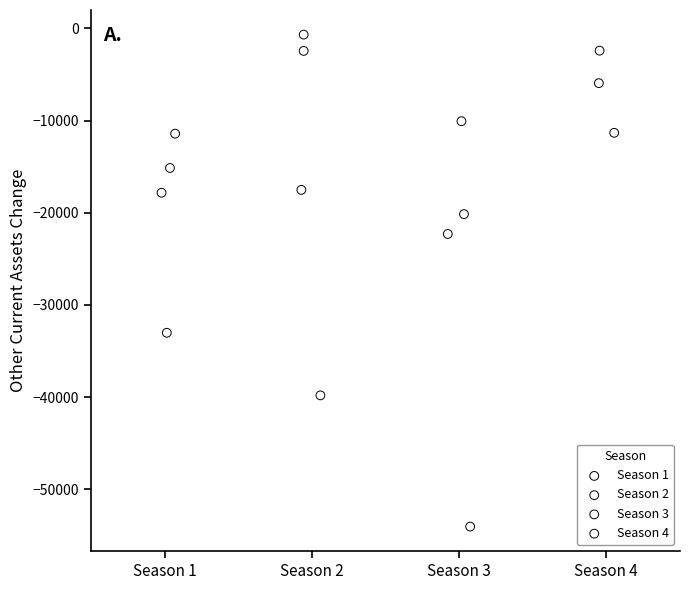

Which series contains the lowest Y value?

Season 3